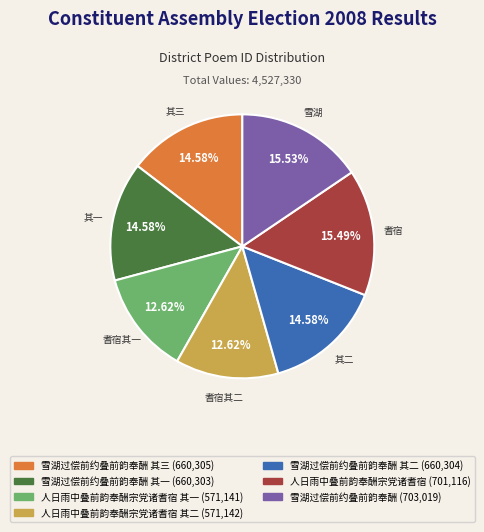

Does any single category account for the majority?

No